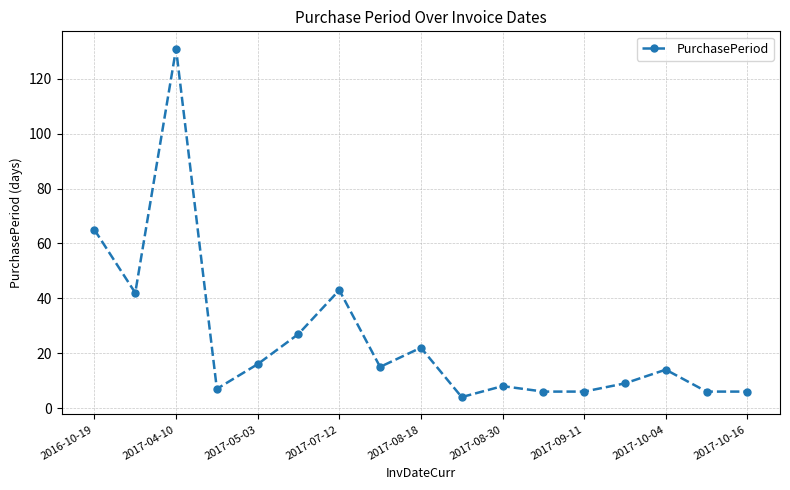

What is the sum of all values?

427